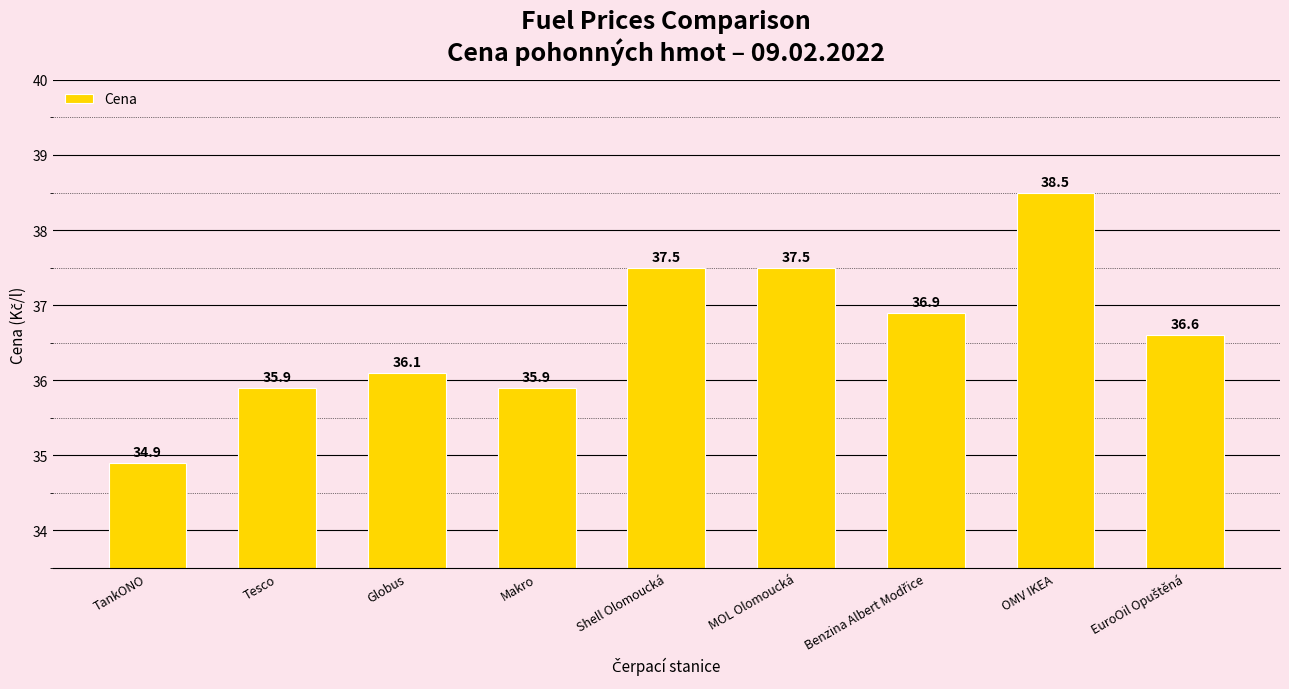

Where does the data first go above 36?

Globus